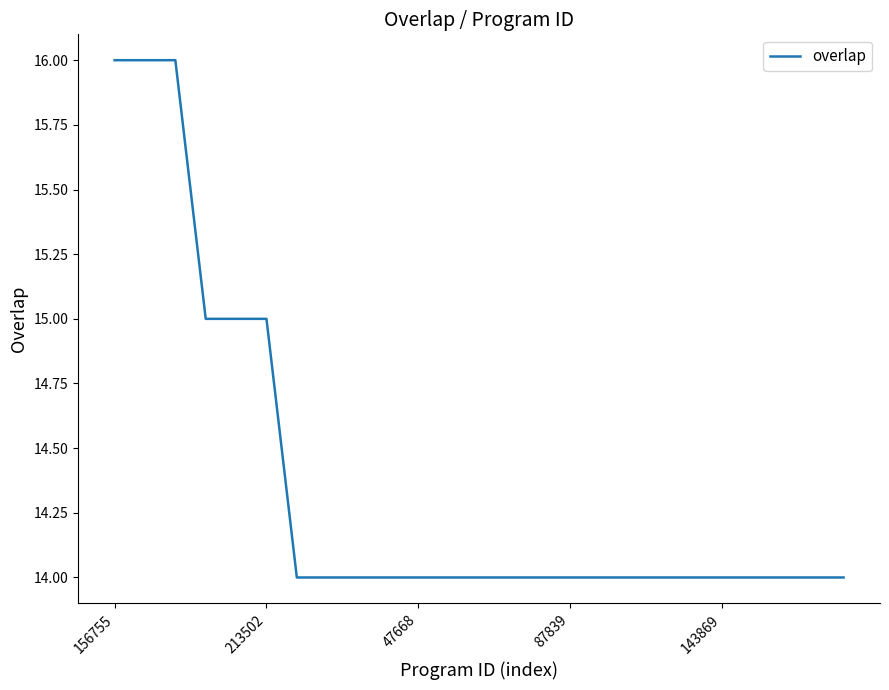

What is the minimum value shown in the chart?

14